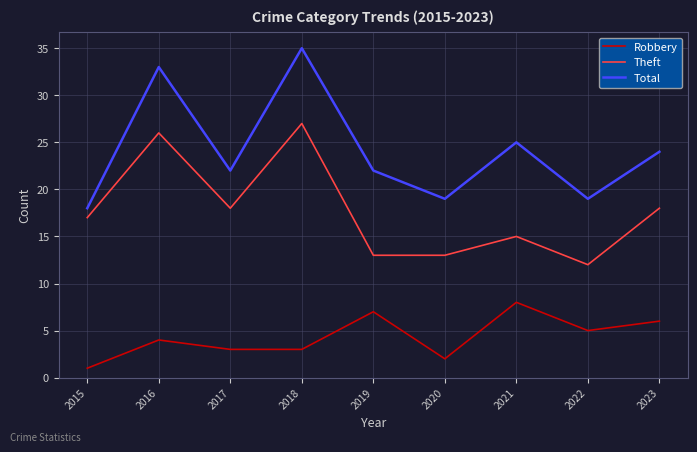

How many series are shown in this chart?

3